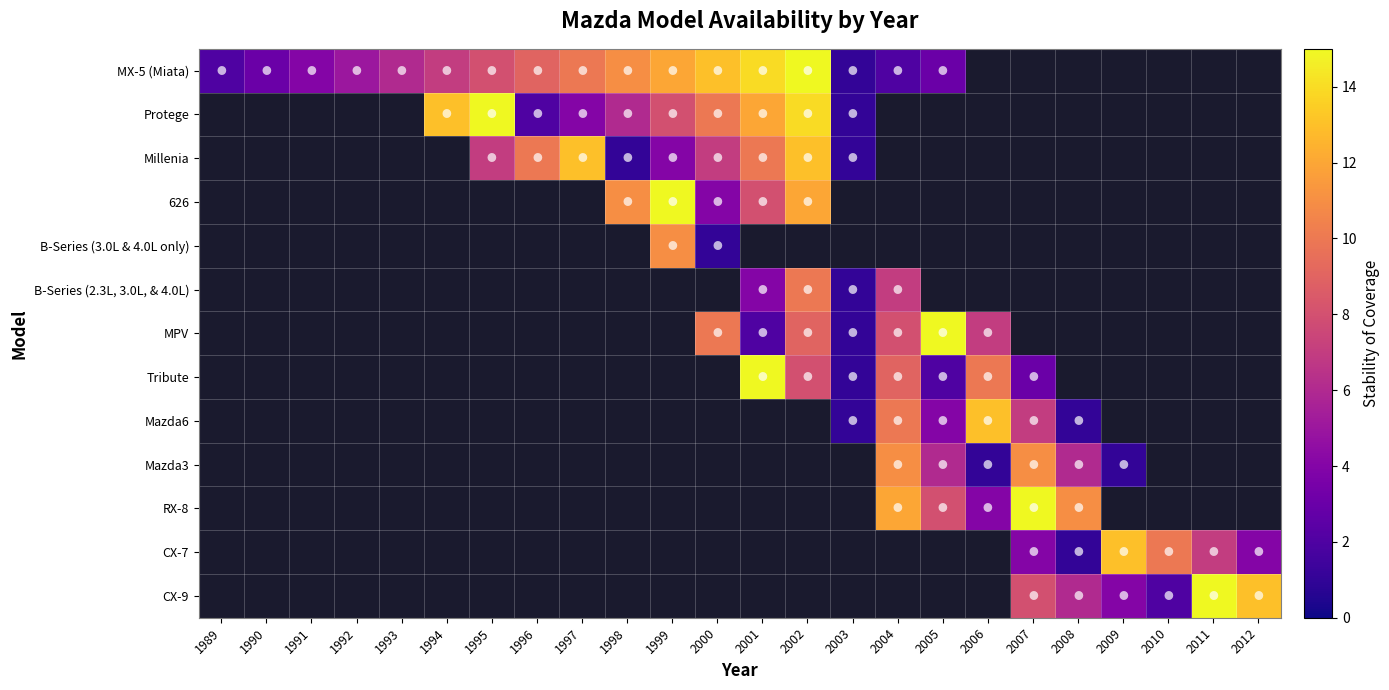

Between 1991 and 2010, which is larger?

2010